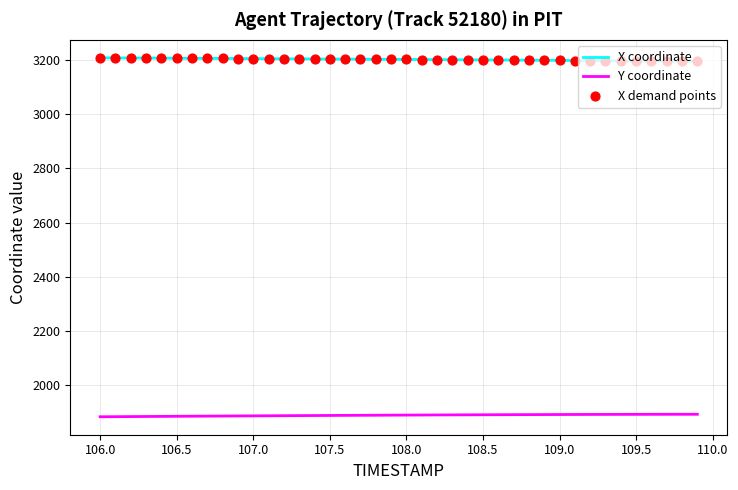

Which series has the largest total across all categories?

X coordinate